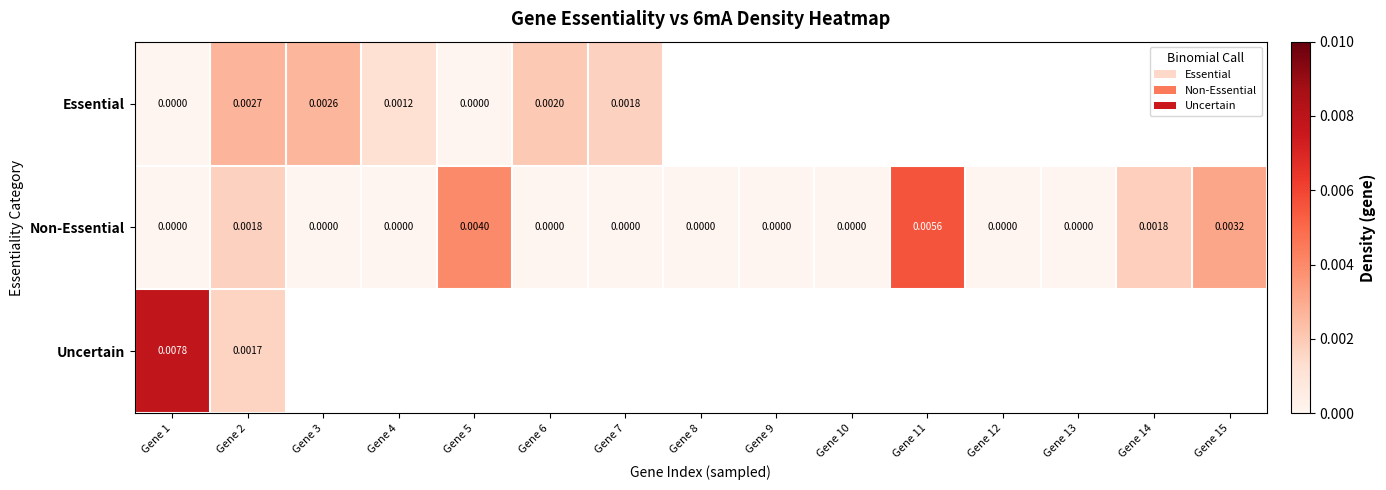

Which label corresponds to the largest value in the chart?

Gene 1